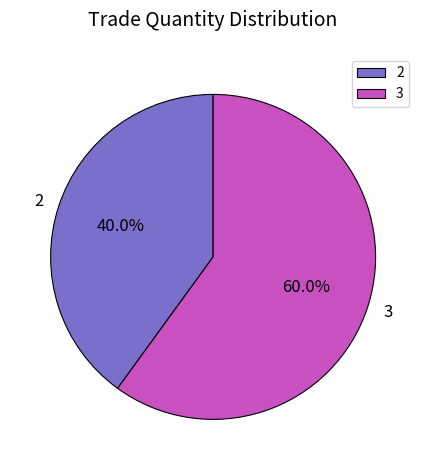

To the nearest percent, what percentage of the pie is 2?

40%